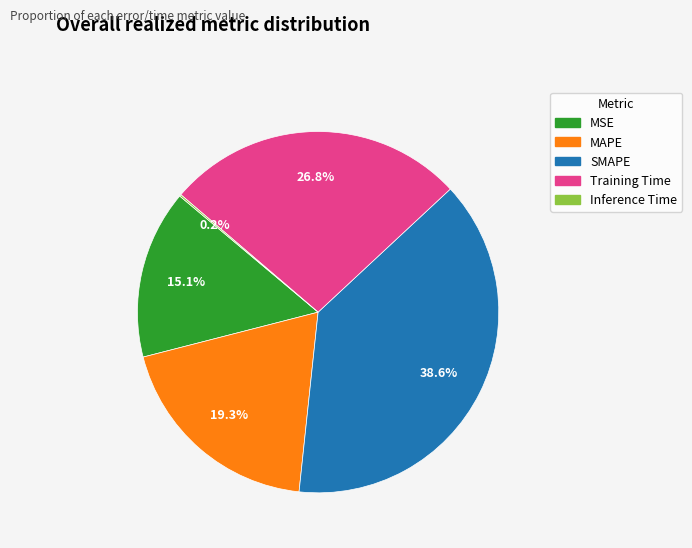

Is there a majority slice in this chart?

No